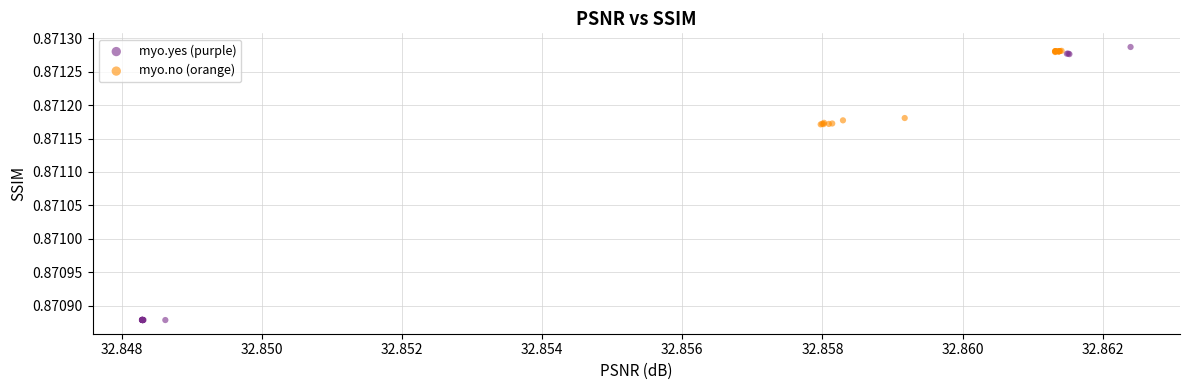

Which series has the widest spread of Y values?

myo.yes (purple)